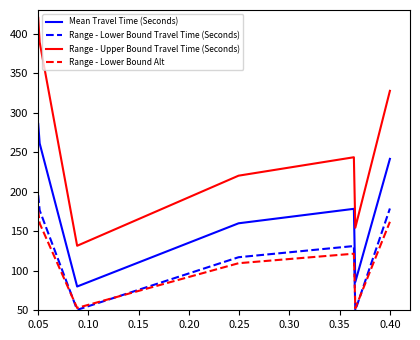

Which series has the largest total across all categories?

Range - Upper Bound Travel Time (Seconds)